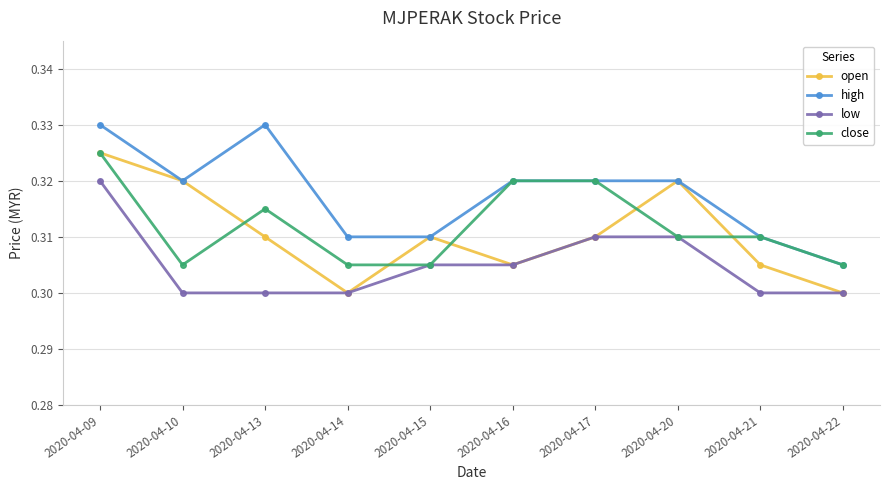

Which category has the highest value in the close series?

2020-04-09